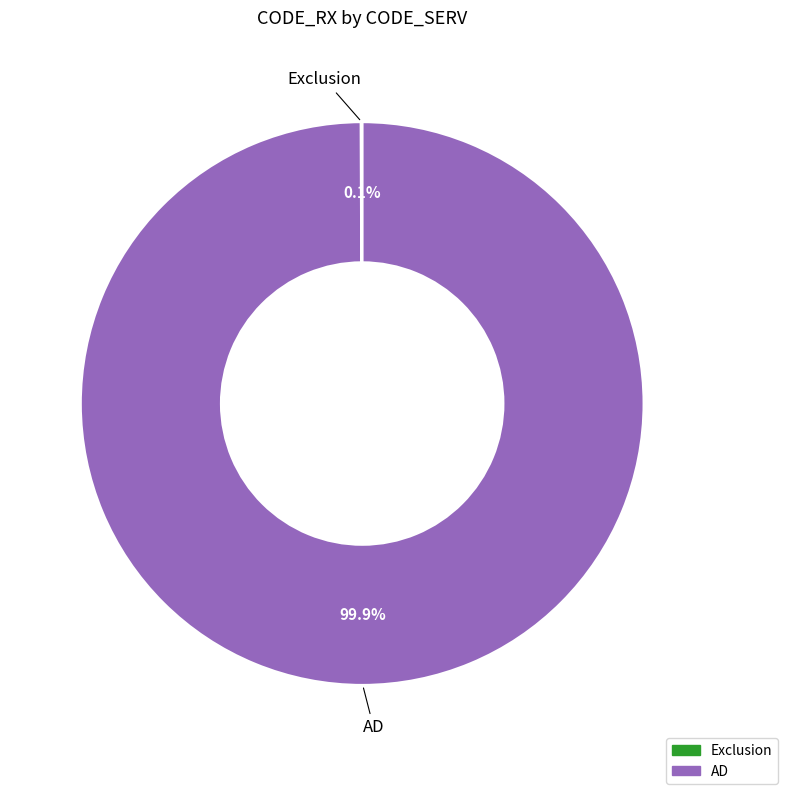

What portion of the pie excludes AD?

0.1%